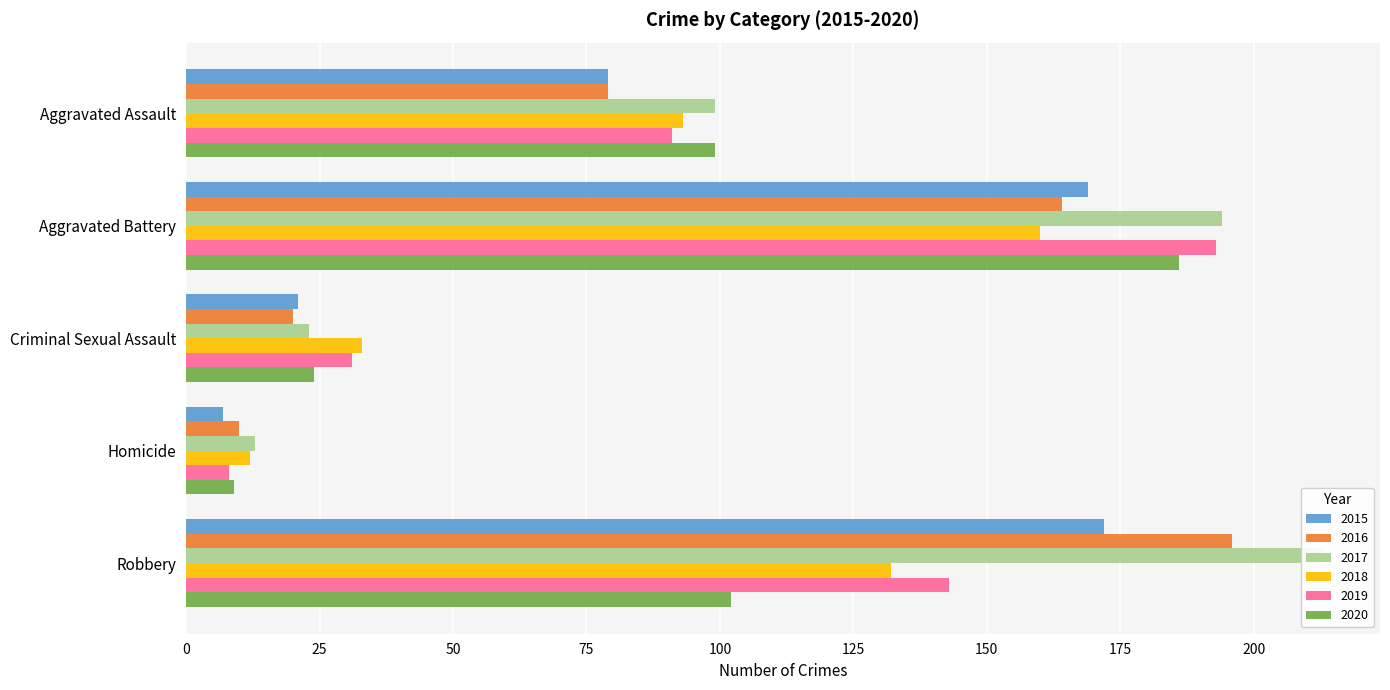

Count the 2018 values in the range 33 to 132.

3